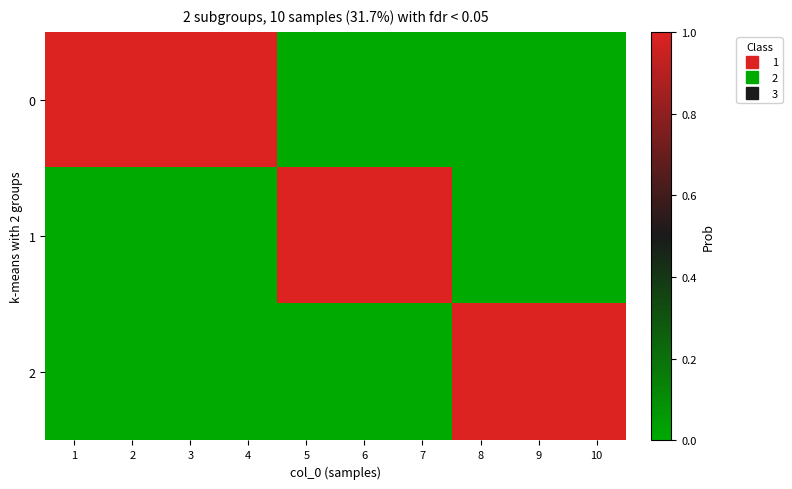

Rank the series at 7 from lowest to highest value.

0, 2, 1